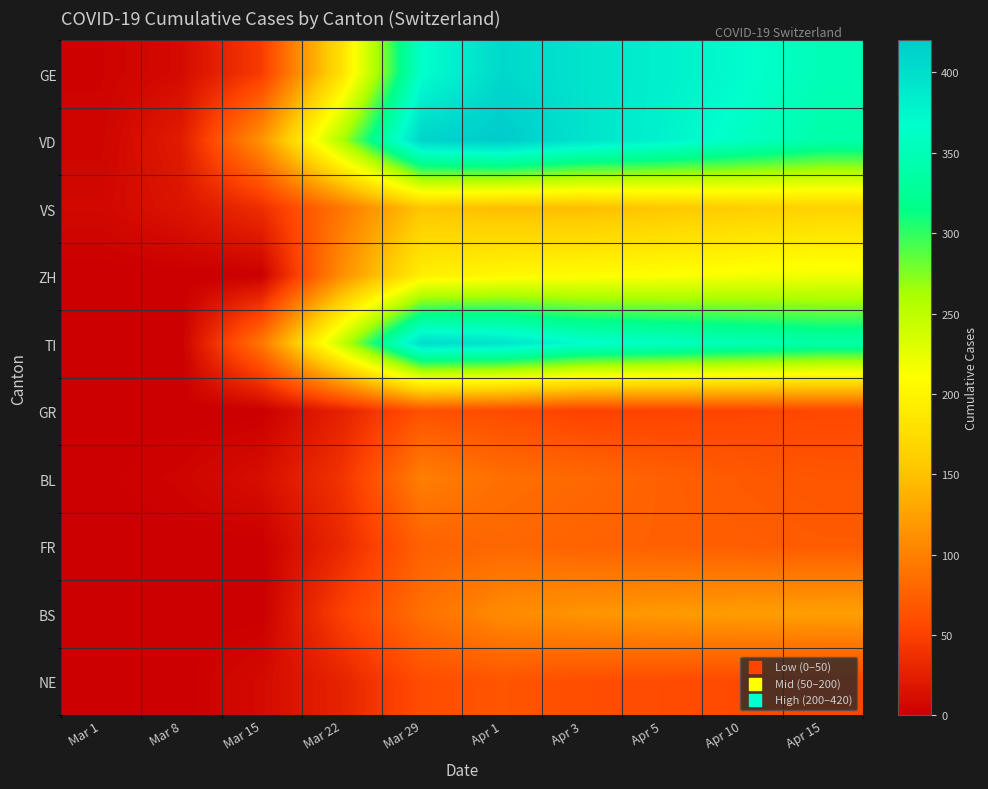

At which category does the chart reach its minimum across all series?

Mar 1